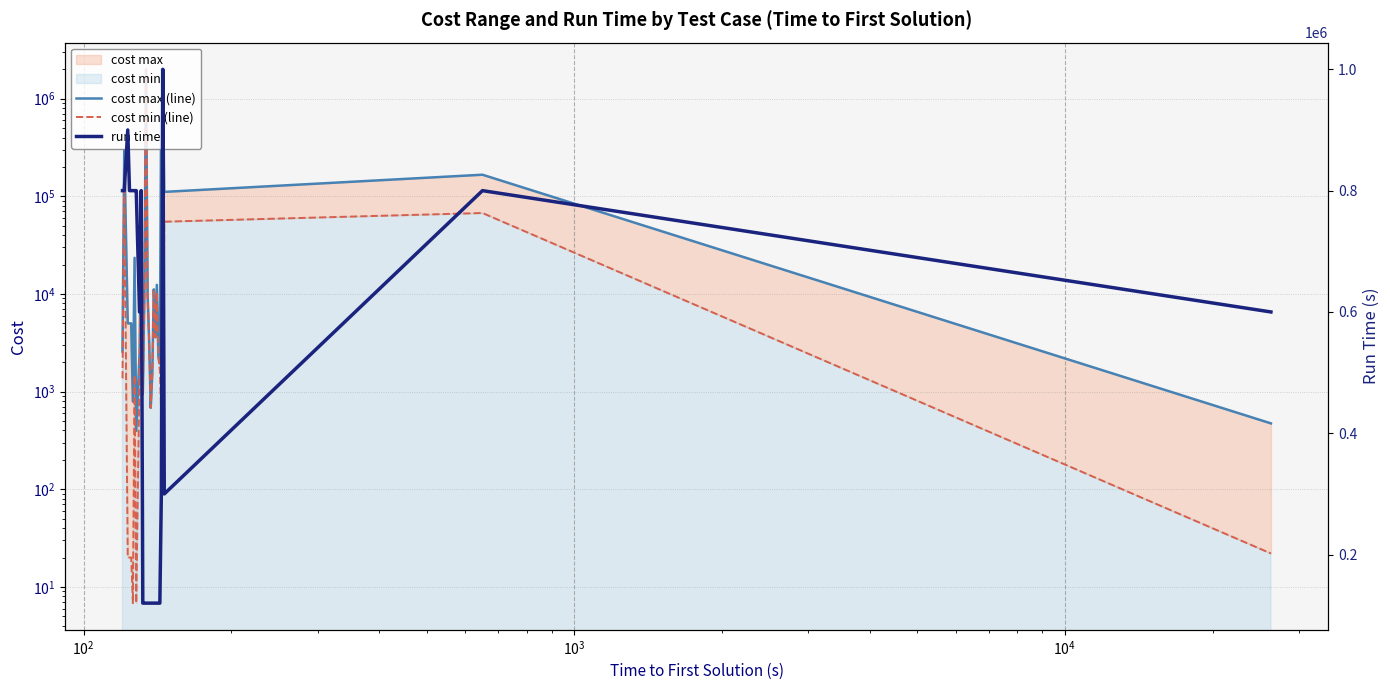

What is the difference between the second highest and second lowest values in the run time series?

780000.0